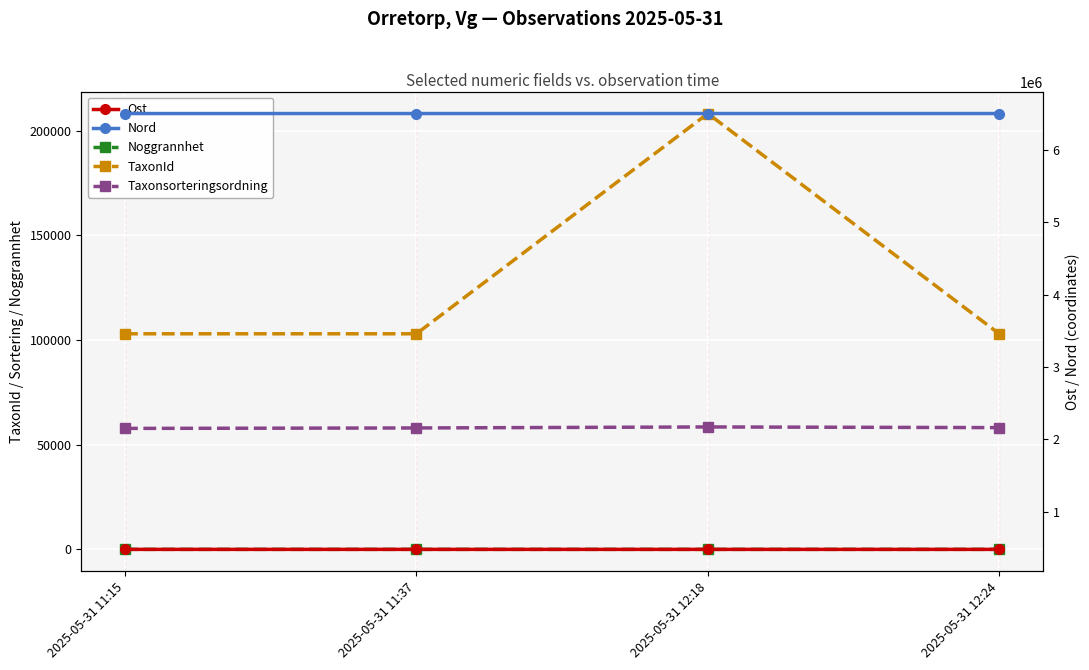

At how many categories does at least one series exceed 4037366?

4